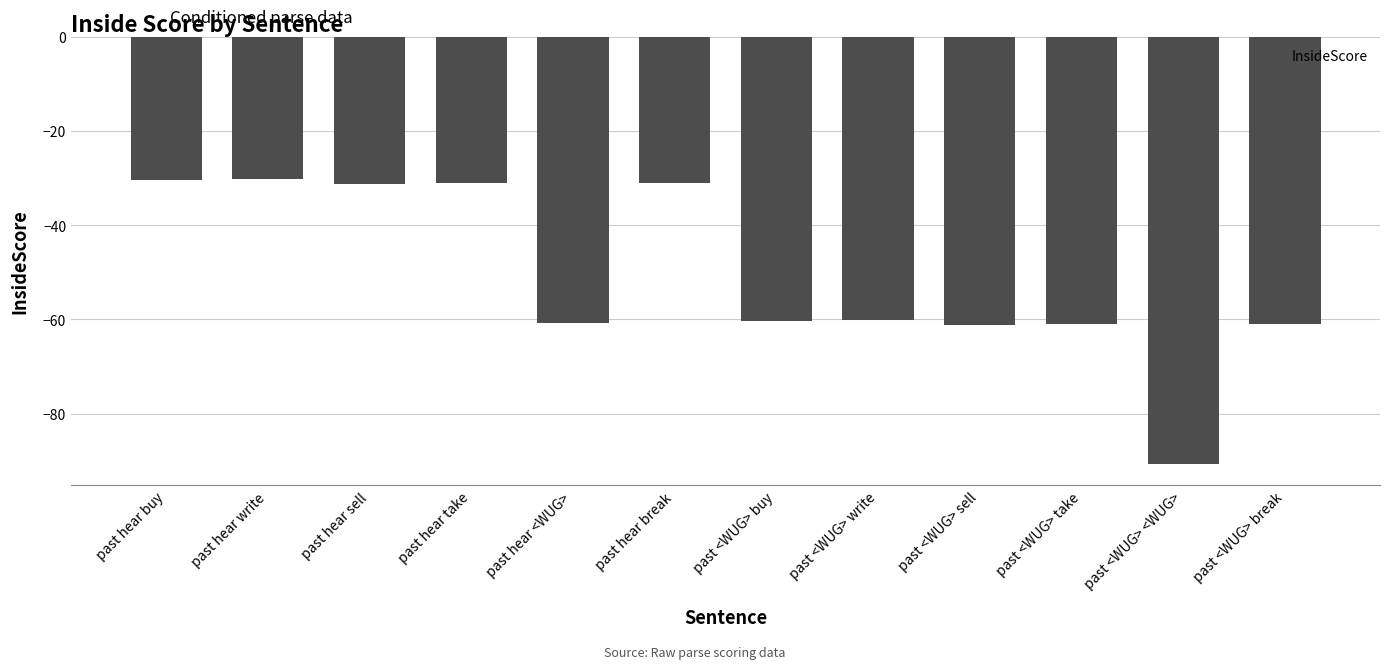

What is the label of the 5th bar from the right?

past <WUG> write